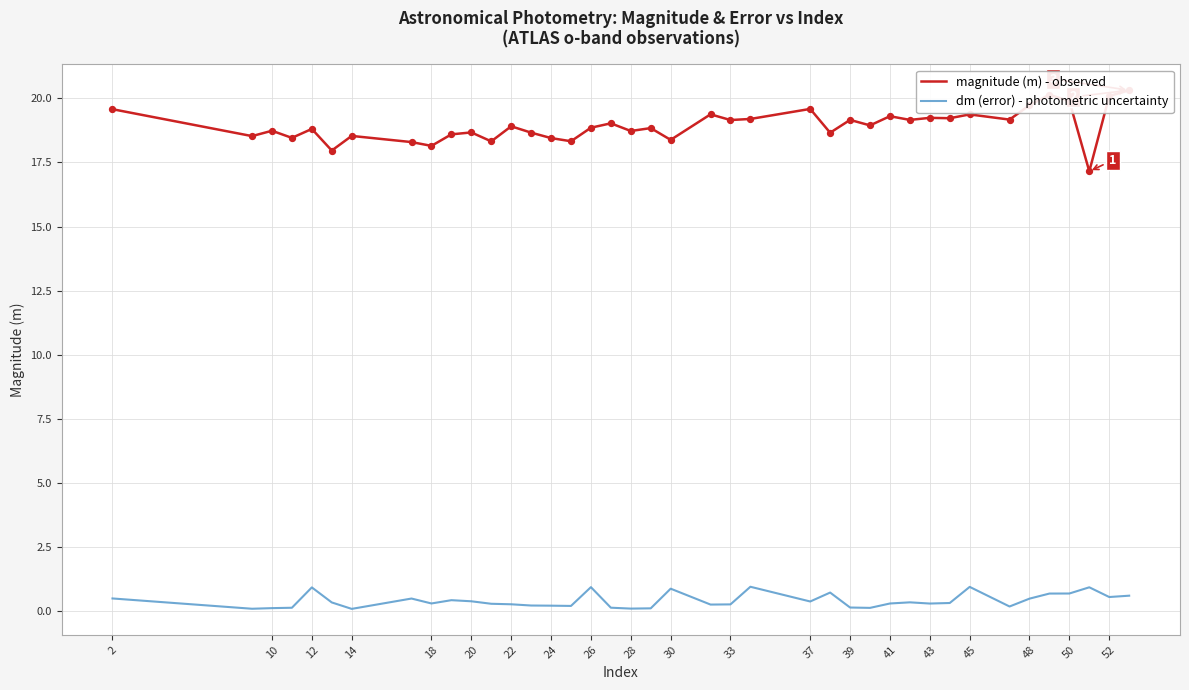

Which series contains the lowest Y value?

dm (error) - photometric uncertainty